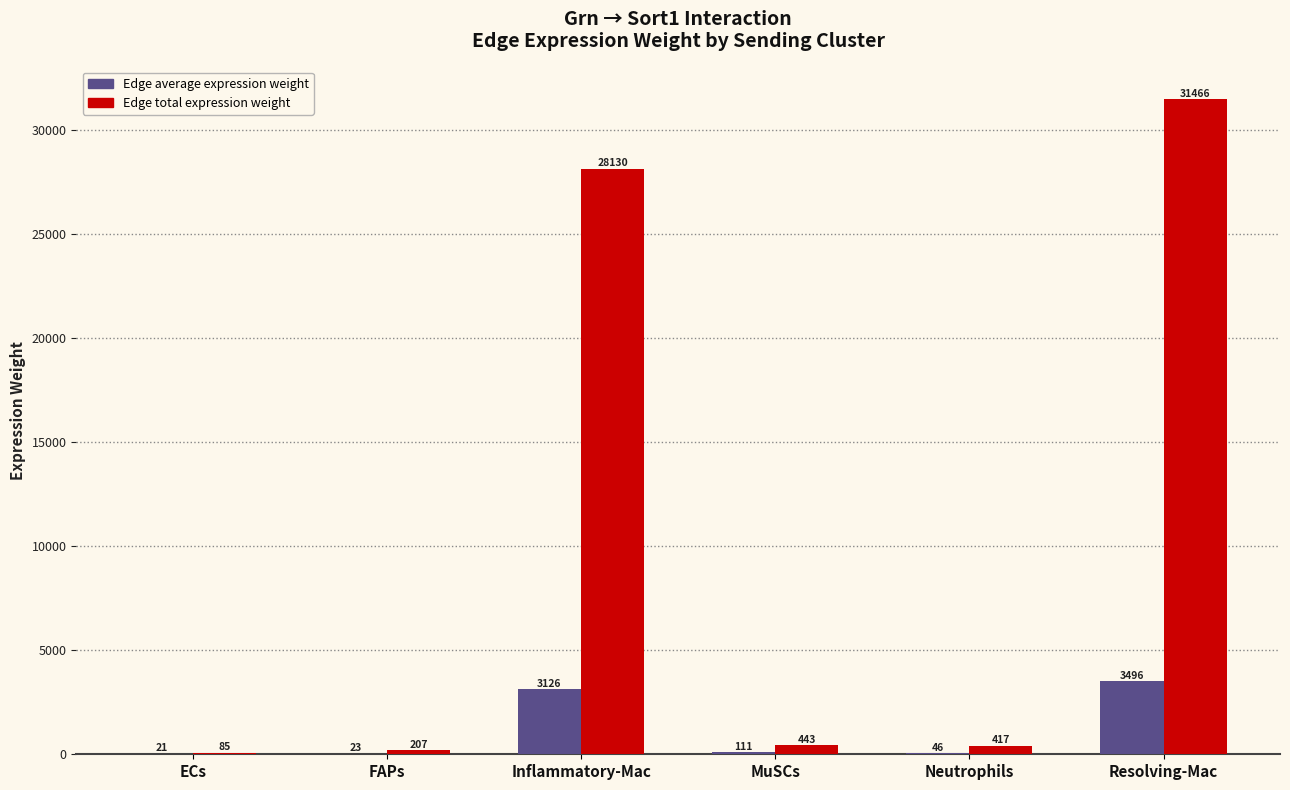

Which series has the largest total across all categories?

Edge total expression weight